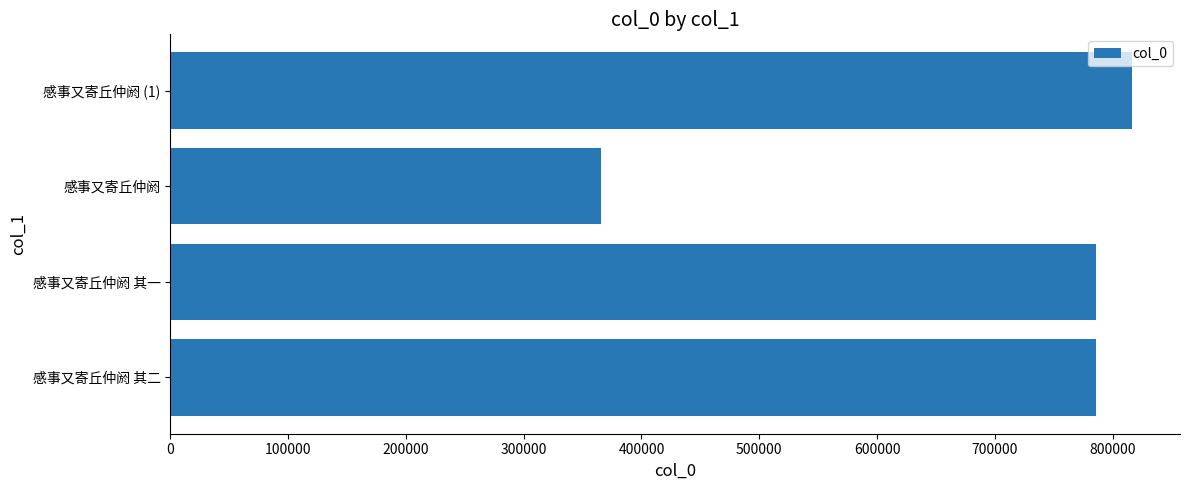

How many bars are there in total?

4